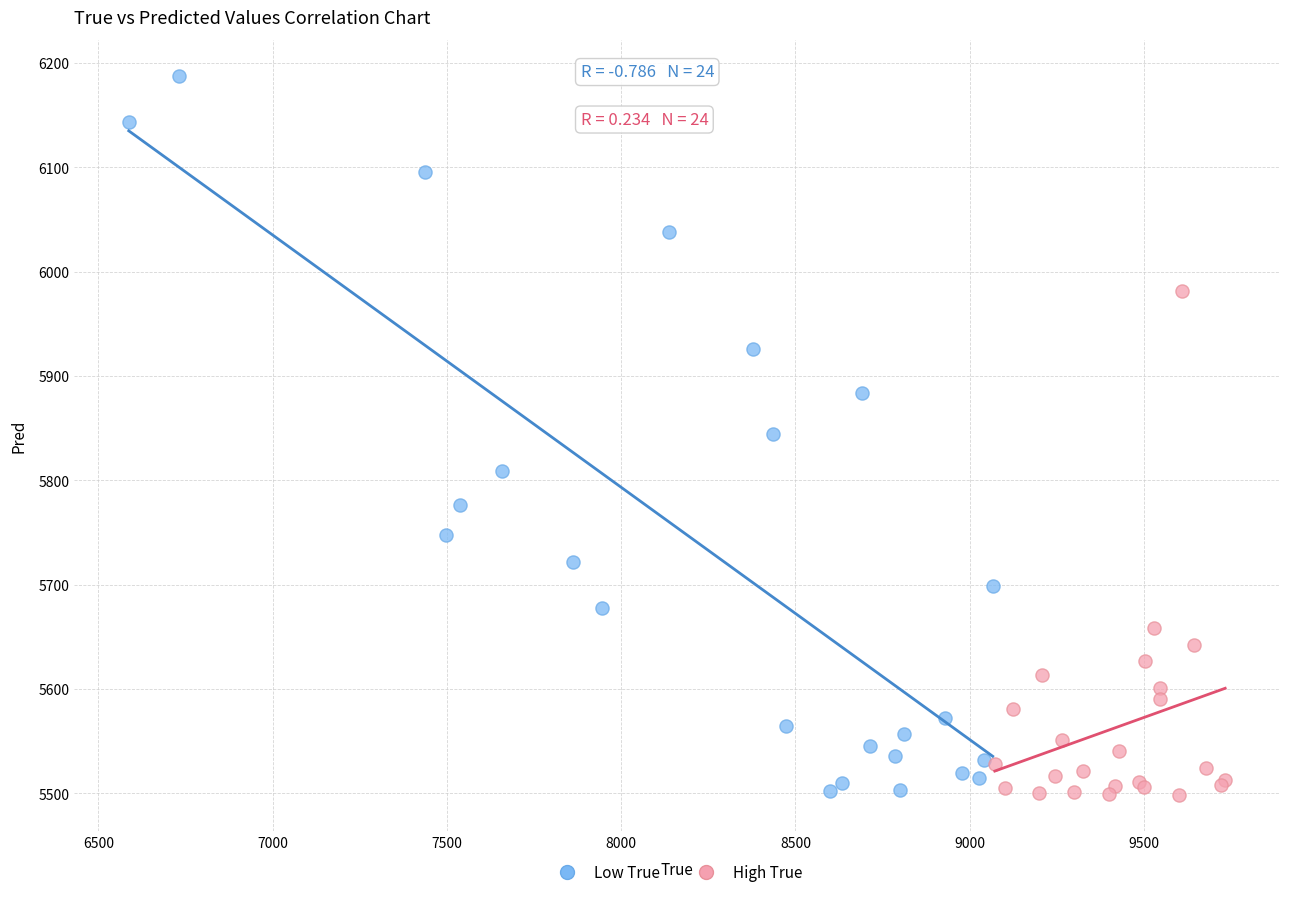

Which series has the largest Y range (max minus min)?

Low True